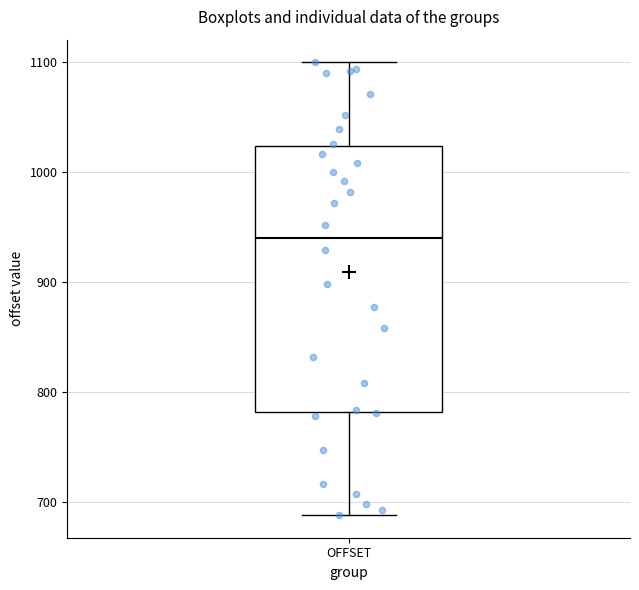

Where is the upper edge of the box for OFFSET on the y-axis? The values are not printed on the chart, so give them approximately, as read against the axis.

1020